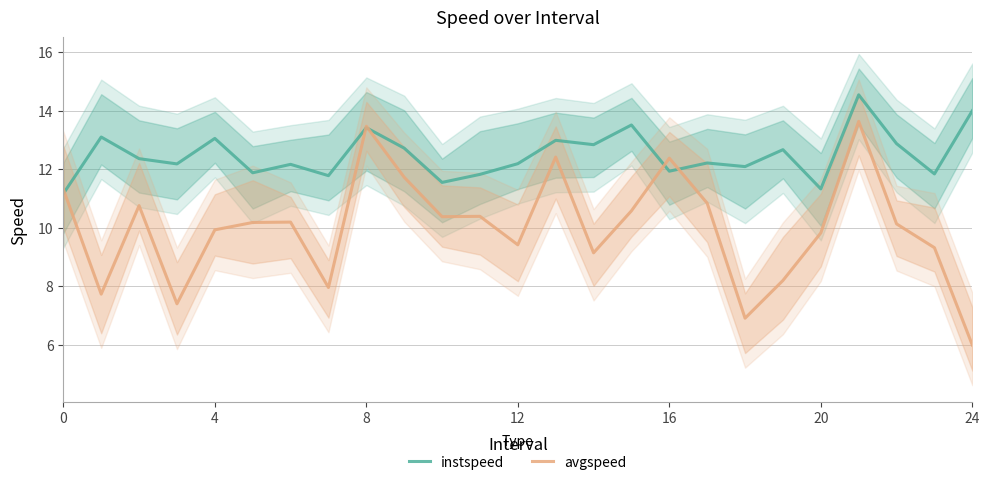

How many data points in instspeed are less than 12?

8